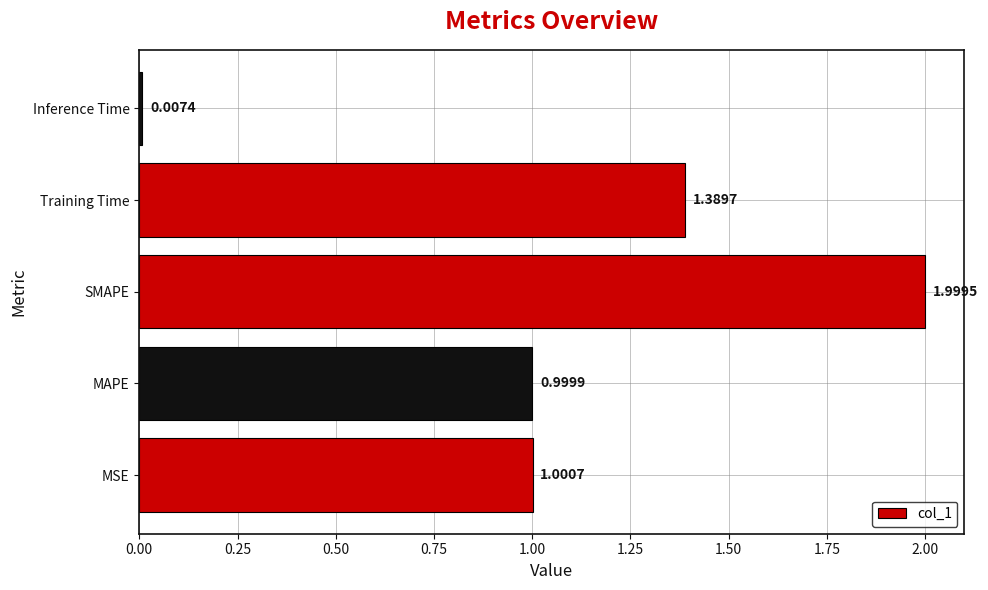

List the labels in order of value, largest first.

SMAPE, Training Time, MSE, MAPE, Inference Time